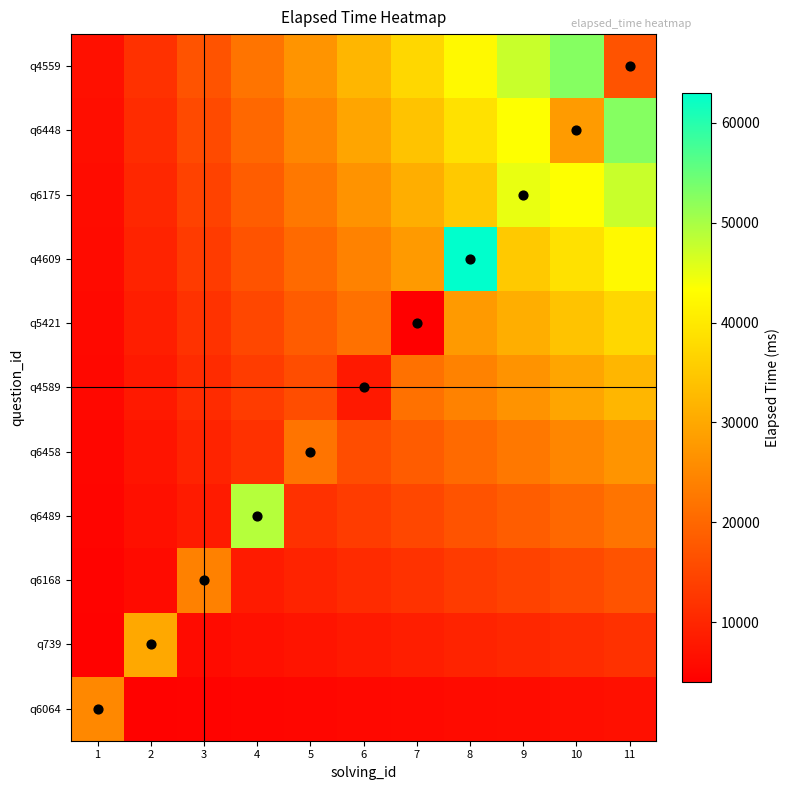

What is the difference between the highest and lowest values at 5?

27035.3